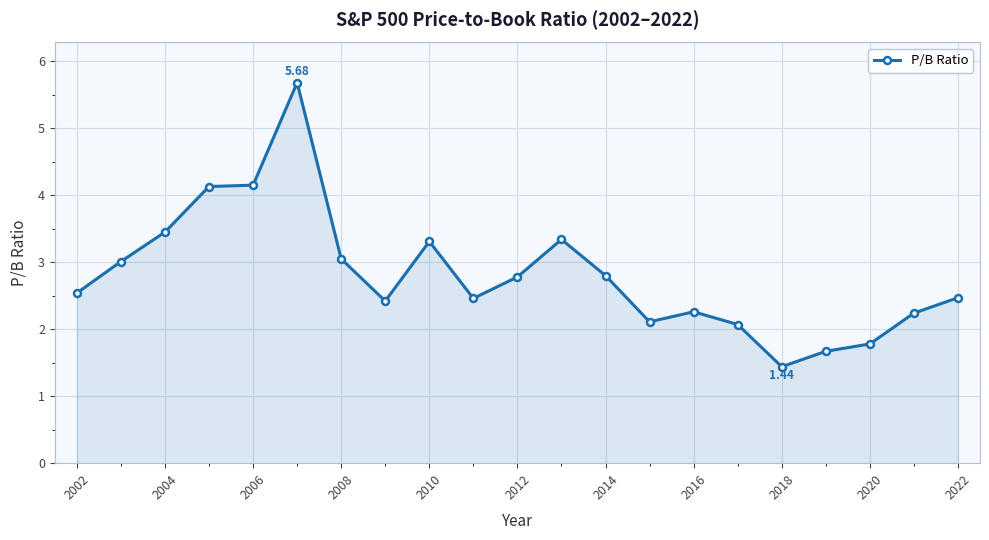

What is the average value?

2.8